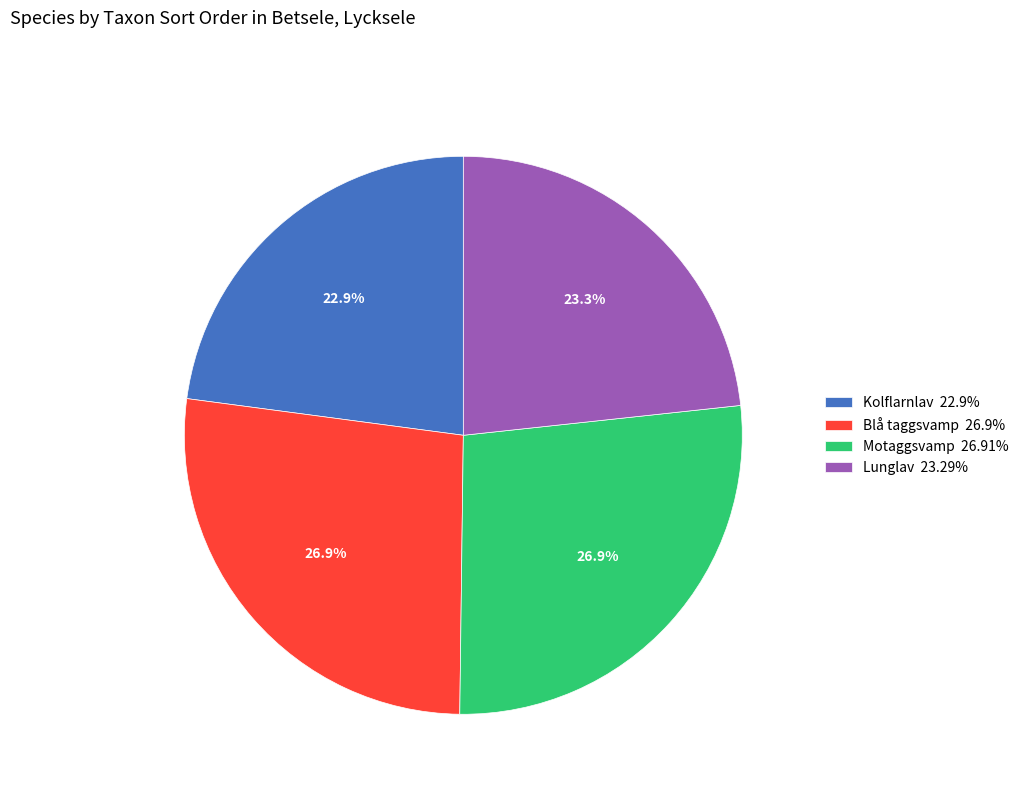

What is the ratio of the value at Kolflarnlav to the value at Motaggsvamp?

0.9